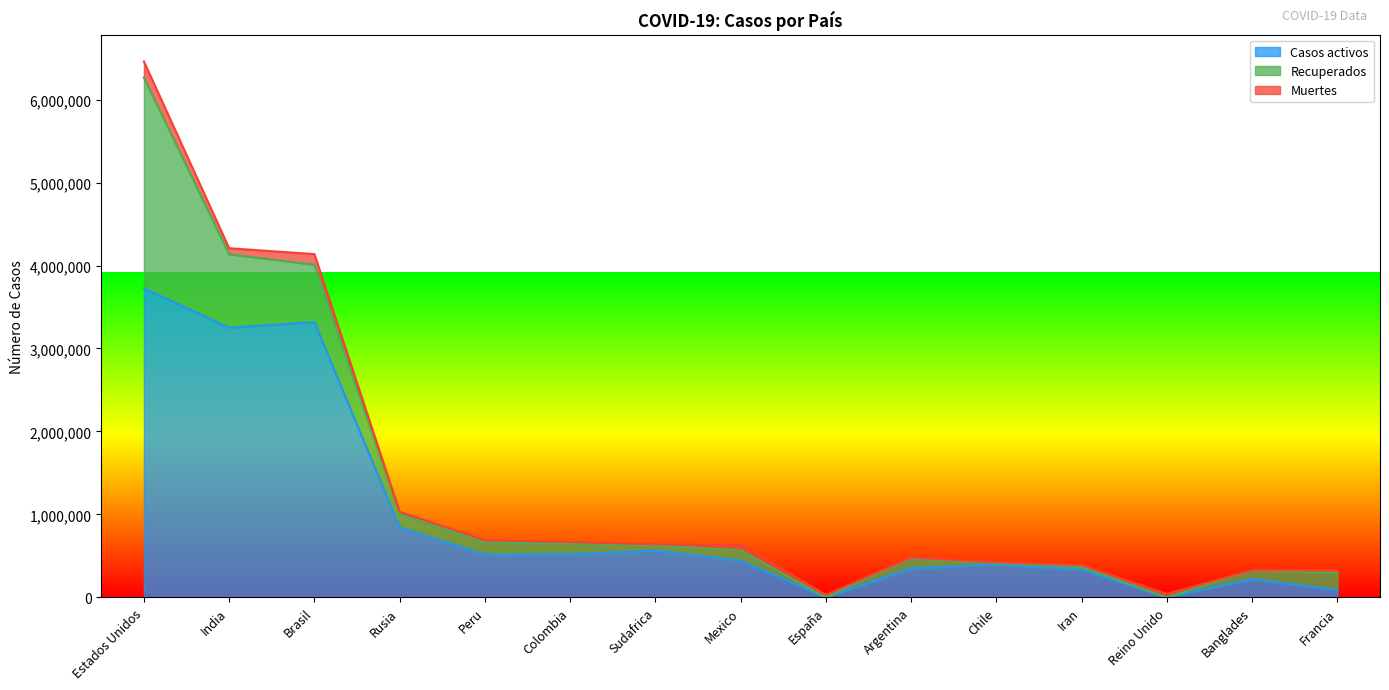

What is the label of the 8th point from the right?

Mexico